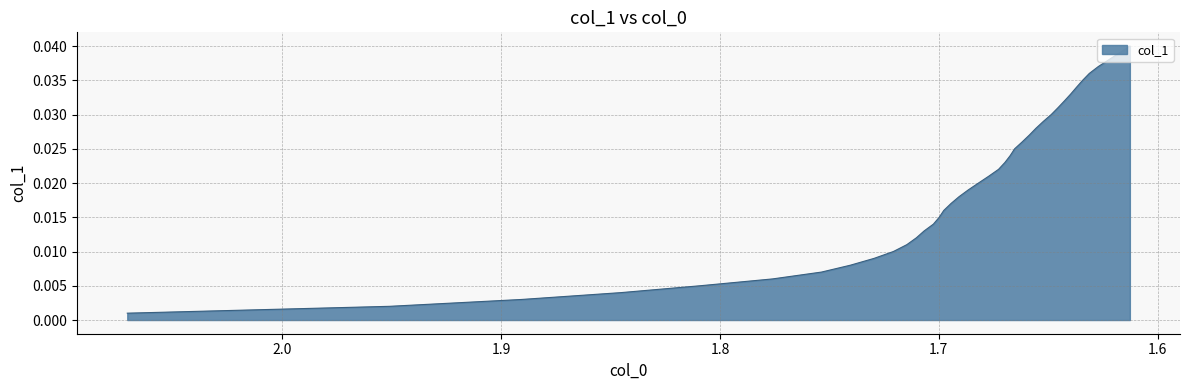

The value at 1.5 is 0.0. True or false?

False